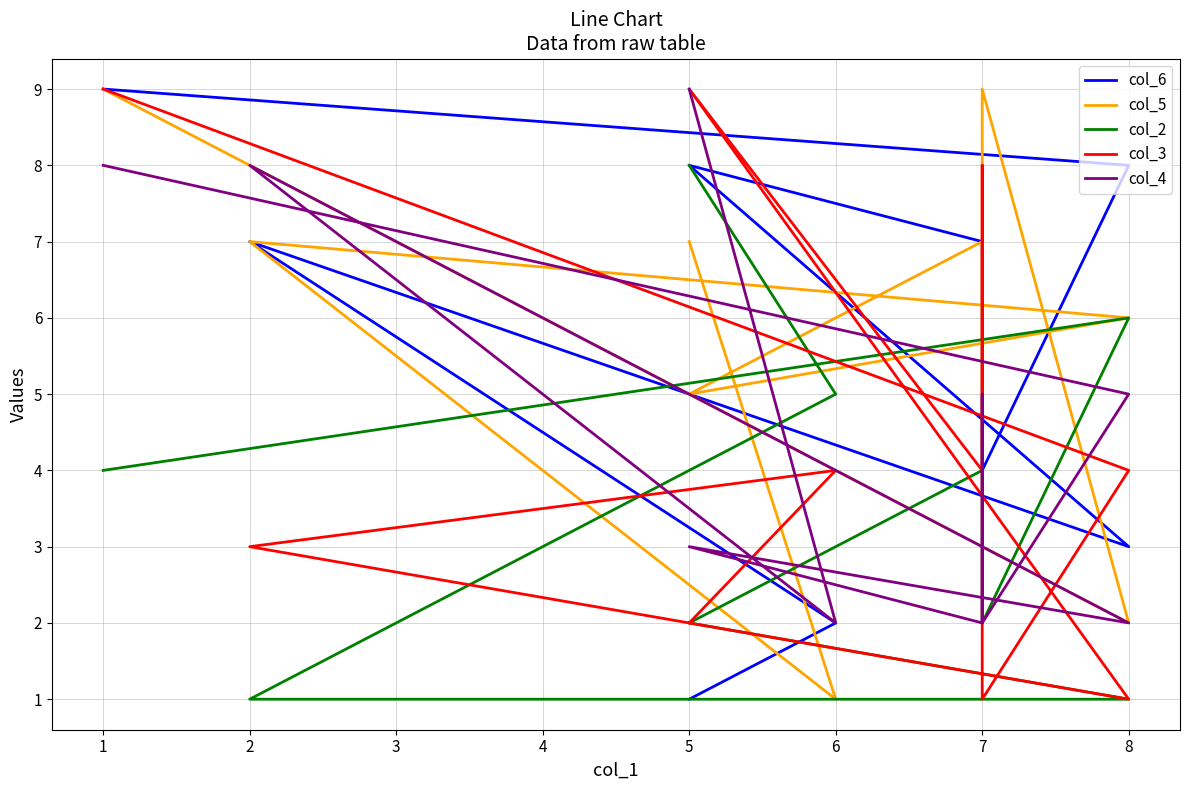

True or false: col_2 has more than 0 interior local peaks.

True